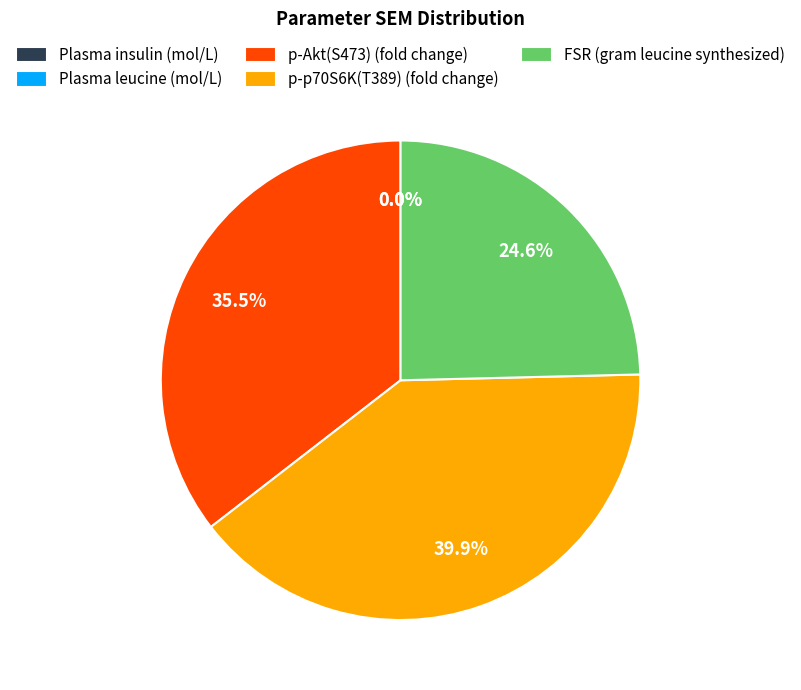

What portion of the pie excludes p-Akt(S473) (fold change)?

64.5%